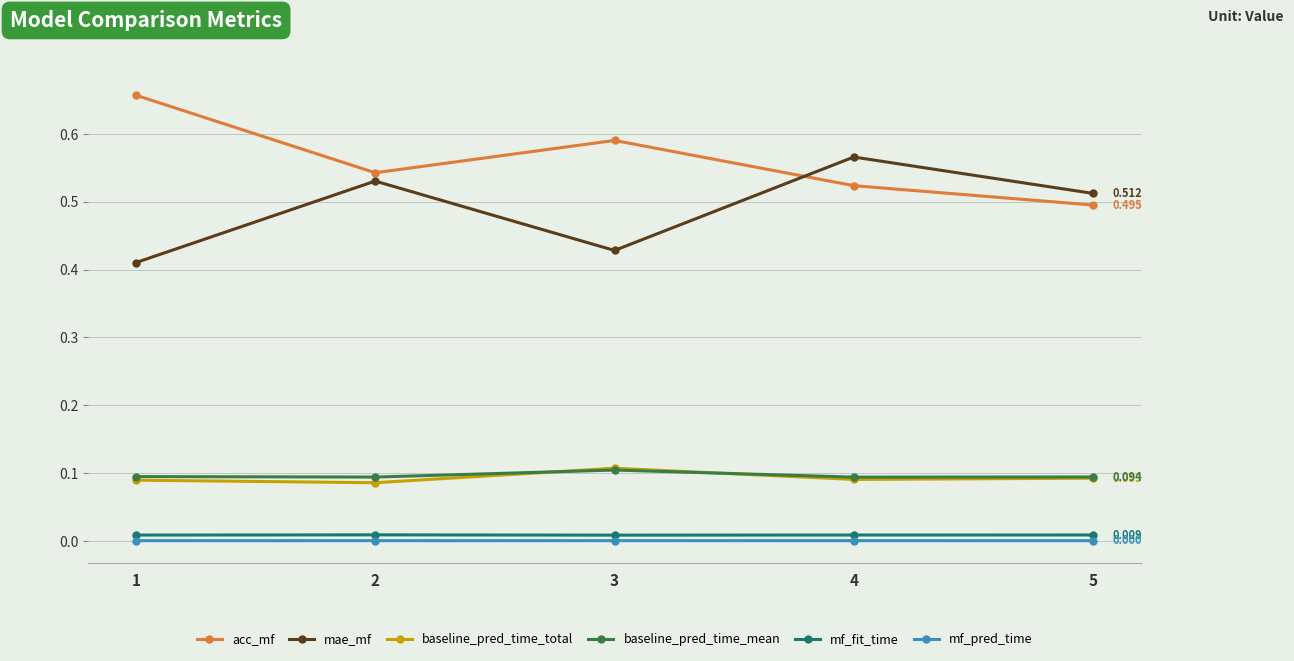

Which series has the largest total across all categories?

acc_mf